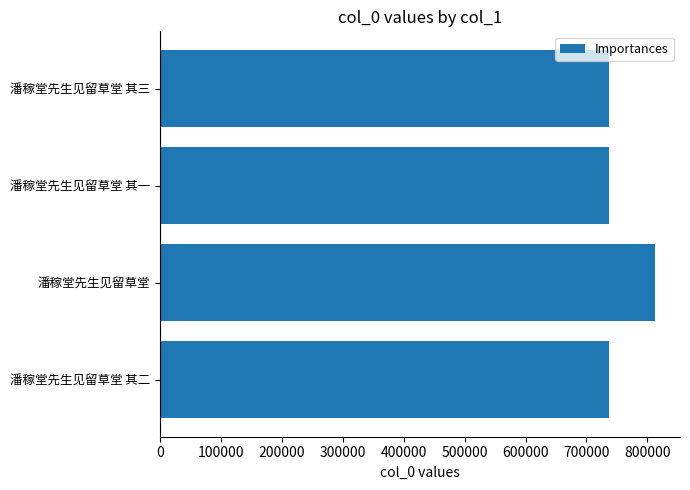

Read the value at 潘稼堂先生见留草堂 其三.

736644